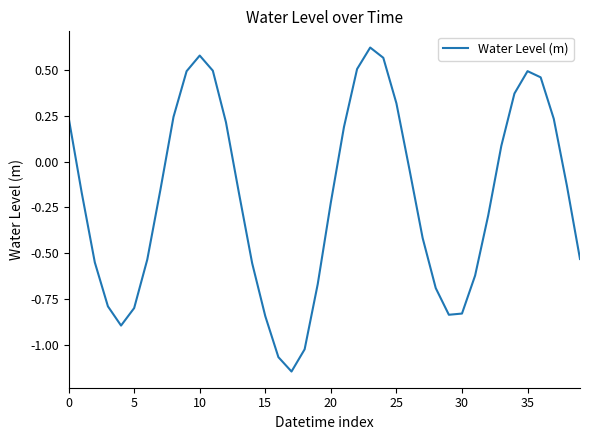

Does the chart display data point markers on the line(s)?

No